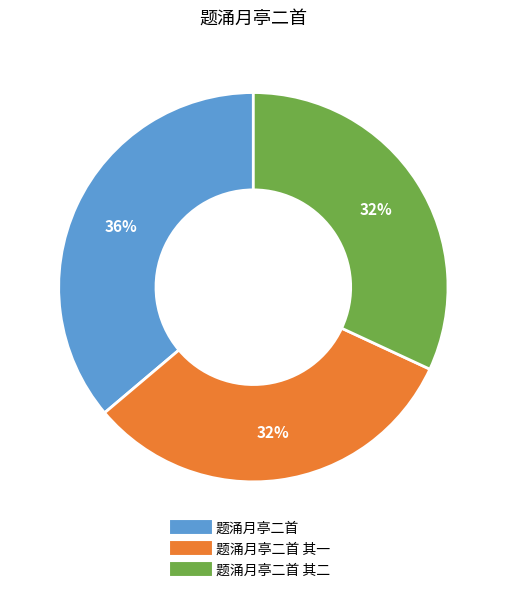

To the nearest percent, what is the difference between the largest and smallest slice percentages?

4%